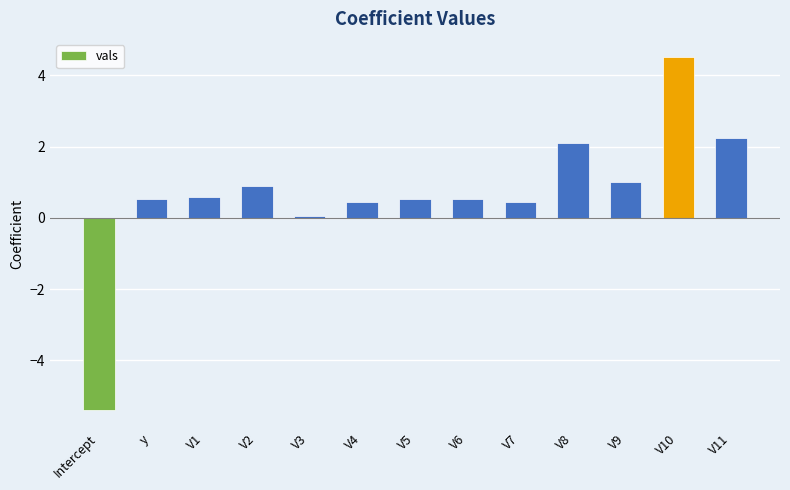

Where is the data nearest to the value 0?

V3